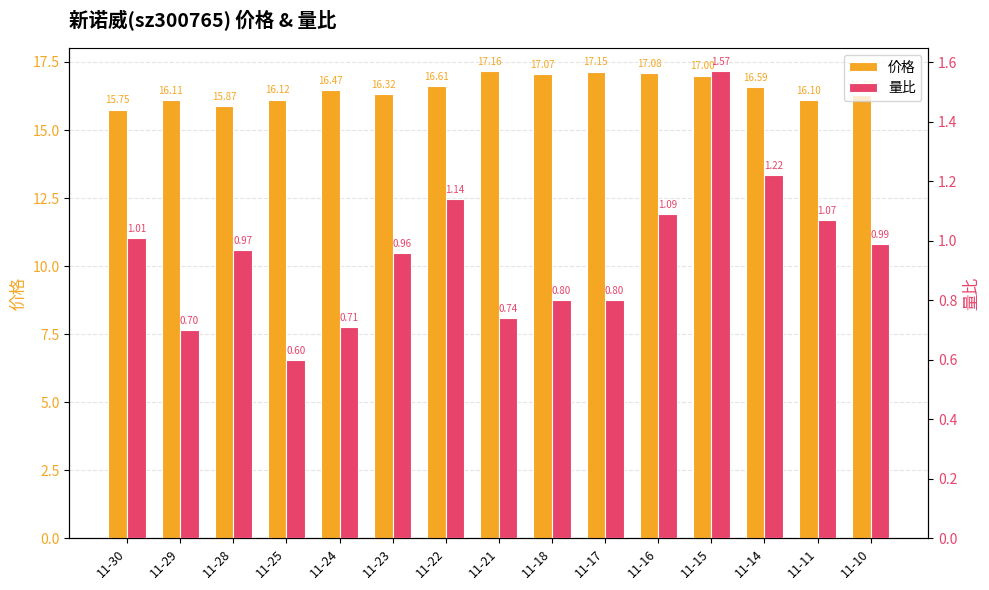

What is the highest value of the 量比 series?

1.6